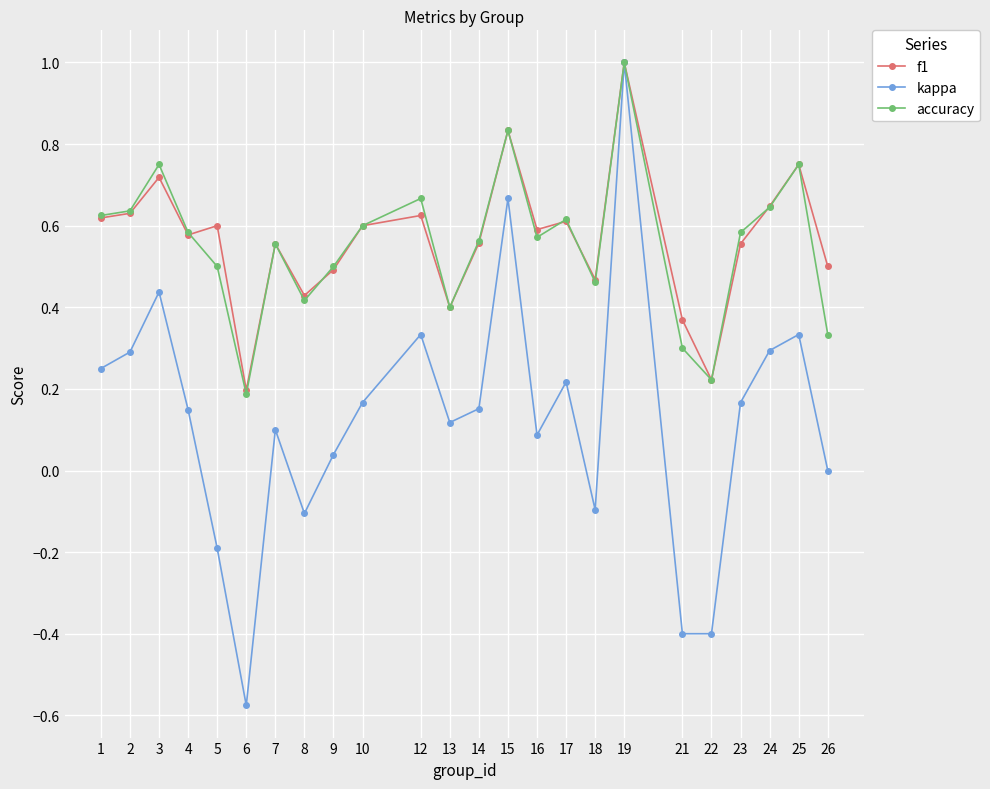

True or false: f1 has a value of 0.2 at 6.

True